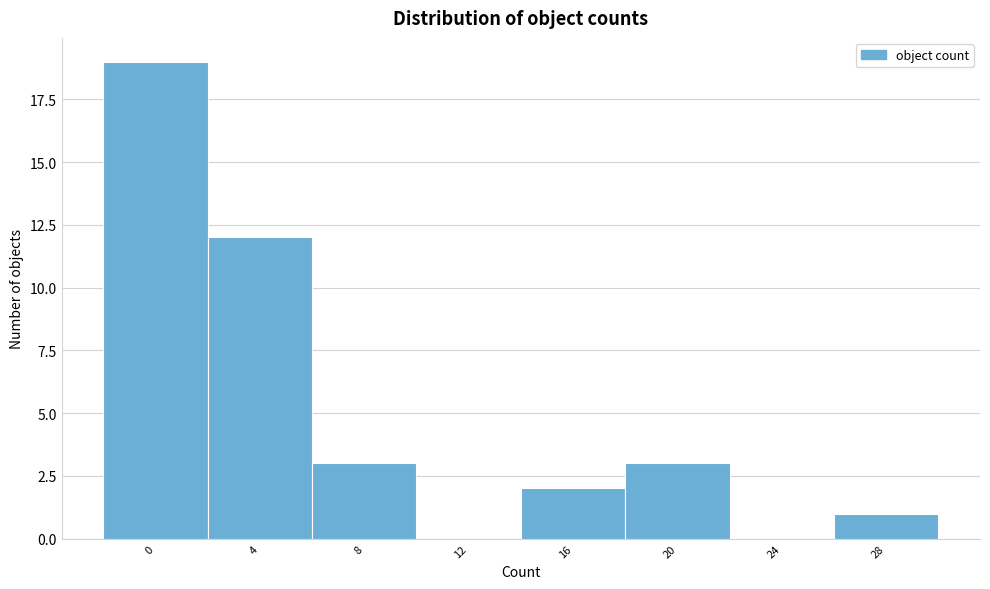

What is the maximum value shown in the chart?

19